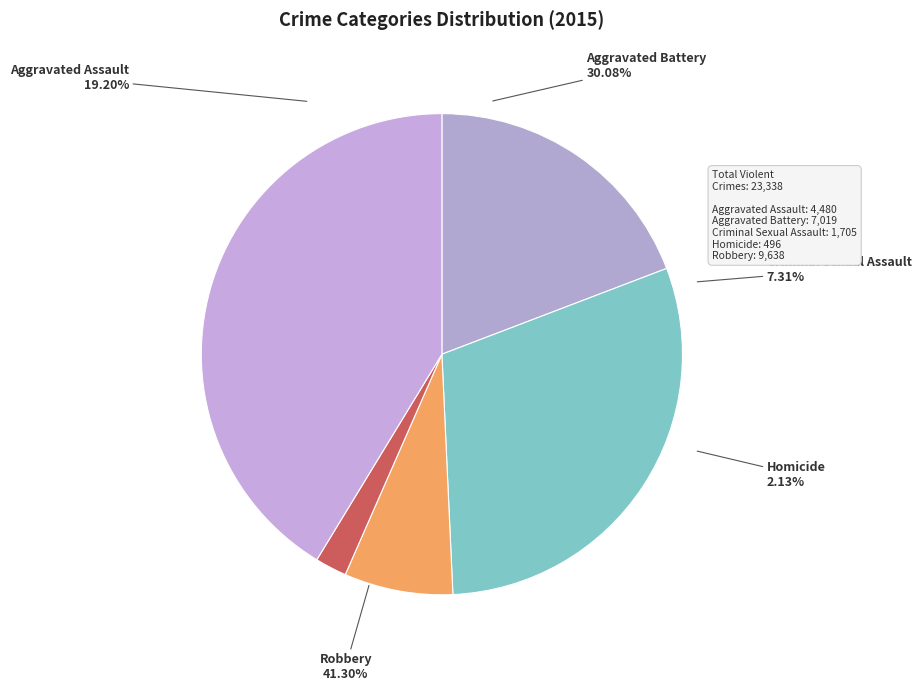

Rank the categories by value from highest to lowest.

Robbery, Aggravated Battery, Aggravated Assault, Criminal Sexual Assault, Homicide